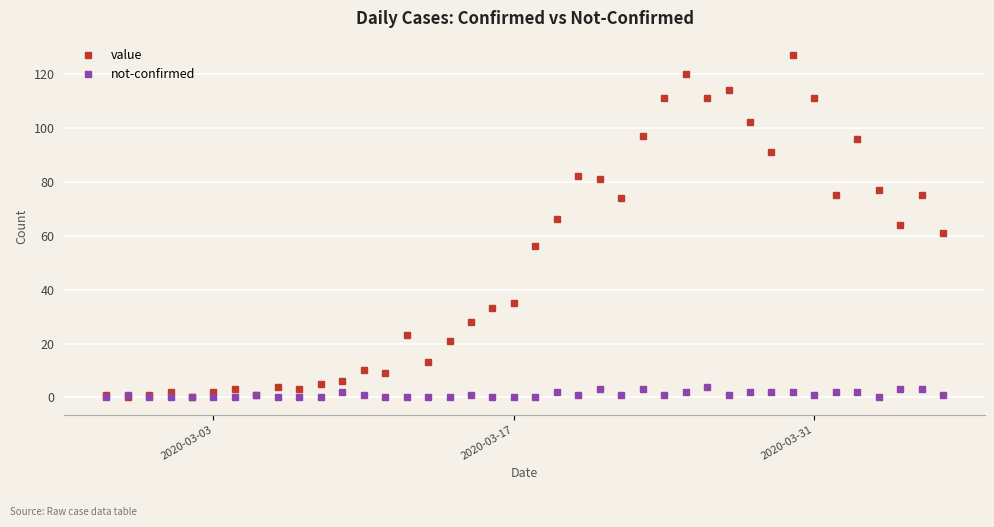

At how many categories does at least one series exceed 121?

1